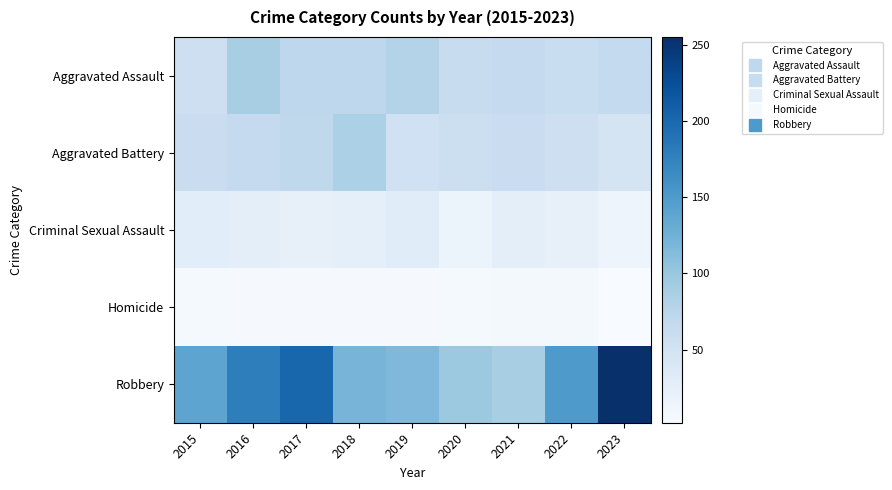

At 2020, list the series in order from smallest to largest.

Homicide, Criminal Sexual Assault, Aggravated Battery, Aggravated Assault, Robbery